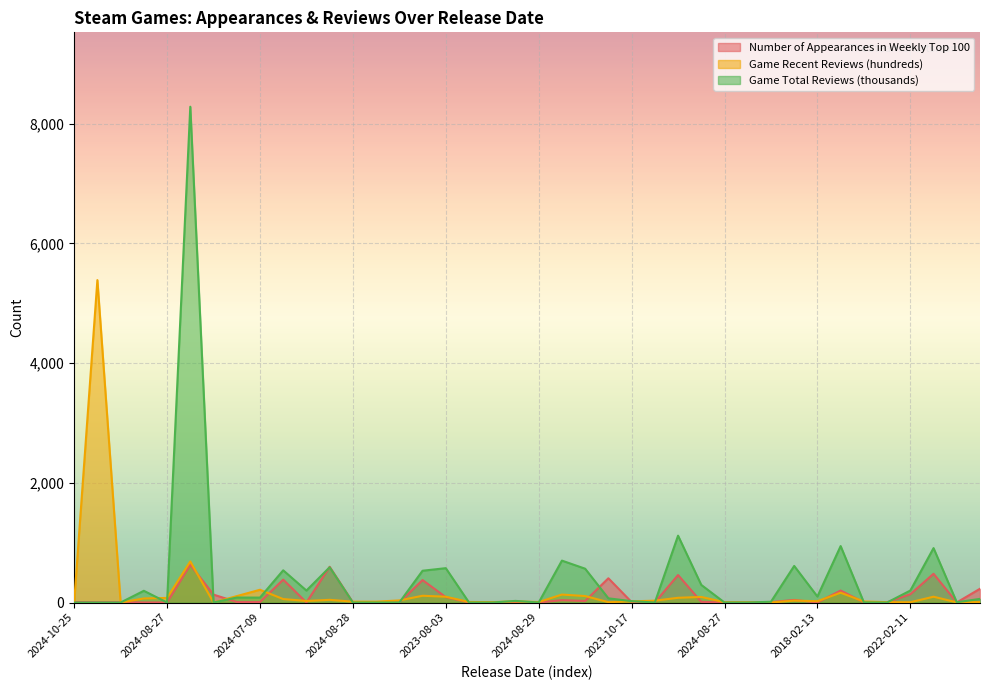

Reading right to left, transcribe all the data shown in this chart.

Number of Appearances in Weekly Top 100: 230	1	480	139	4	3	200	1	43	7	1	1	11	459	1	7	405	26	40	1	2	1	1	90	375	2	2	2	597	1	382	8	9	132	630	1	1	5	5	8
Game Recent Reviews (hundreds): 8	3	97	5	6	17	164	22	32	1	3	5	93	79	31	19	6	108	133	8	19	6	9	97	113	35	14	14	45	26	58	213	107	0	686	77	68	0	5387	0
Game Total Reviews (thousands): 61	4	909	200	0	2	943	100	611	13	0	0	294	1117	0	23	70	565	700	0	27	0	0	574	531	0	0	0	589	200	538	82	83	0	8284	0	196	0	0	0